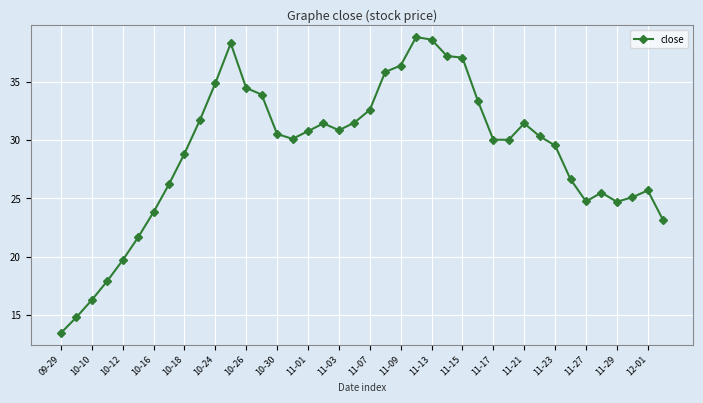

What is the difference between the second highest and minimum values?

25.2